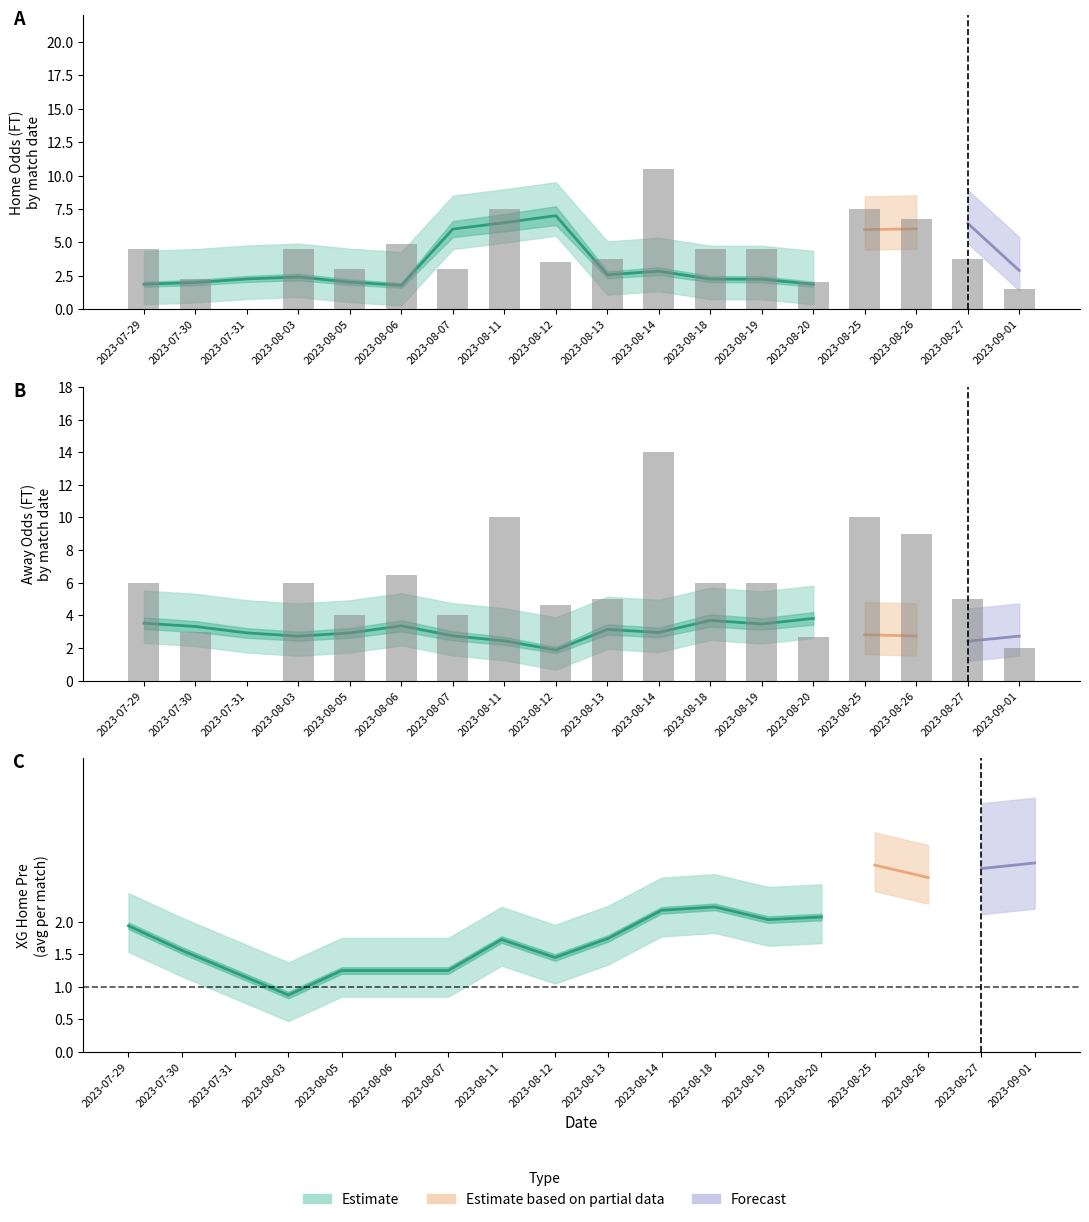

Between 16 and 13, which is larger?

16